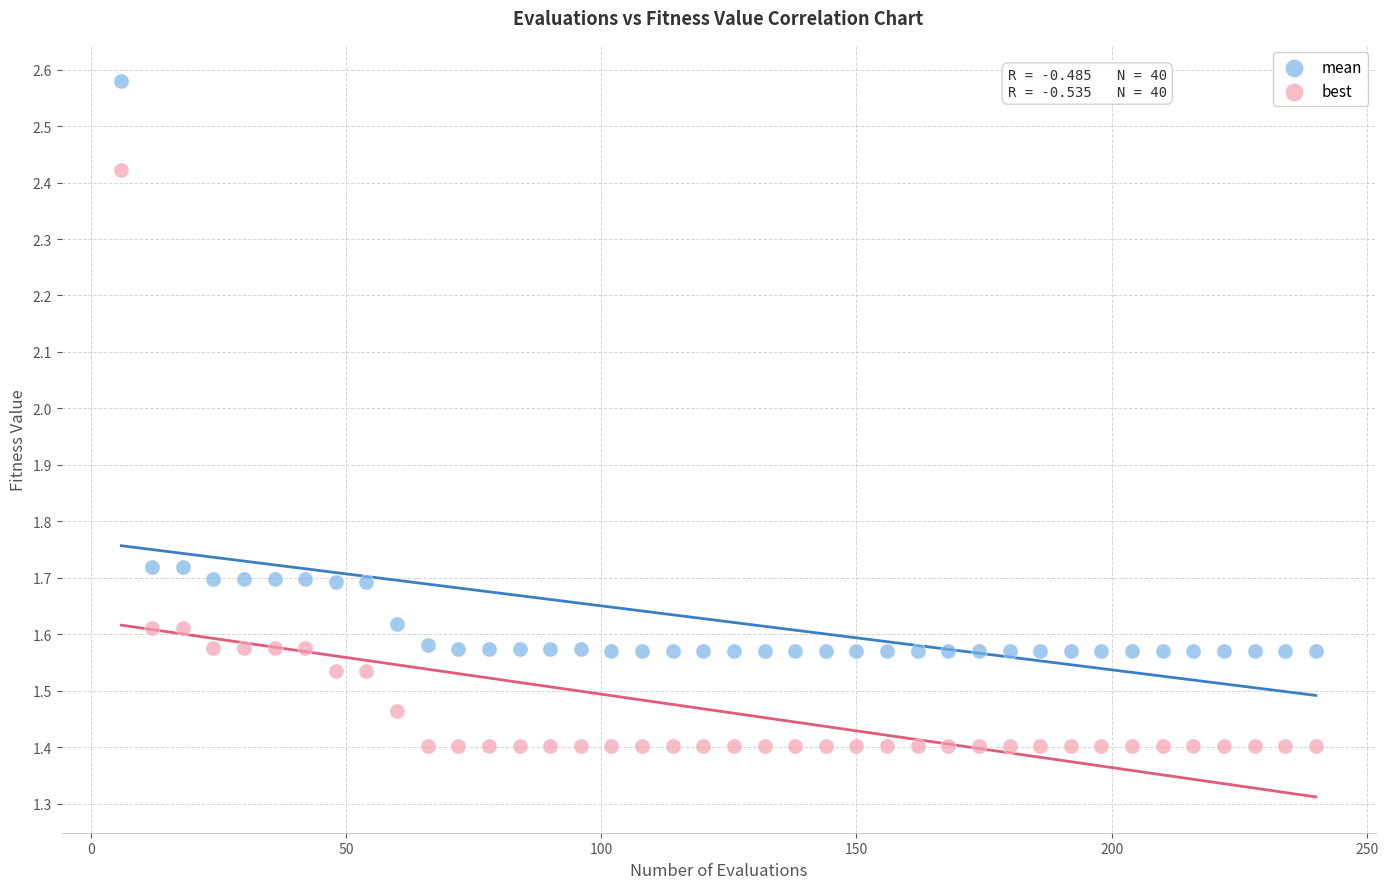

What are all the series names shown in the legend?

mean, best